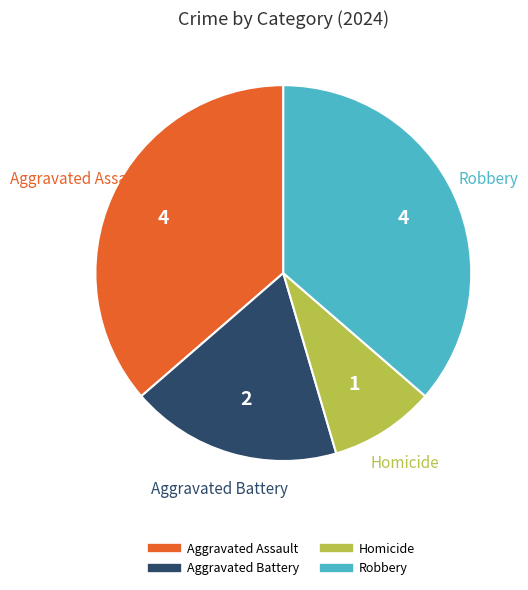

What is the ratio of the value at Aggravated Battery to the value at Robbery?

0.5